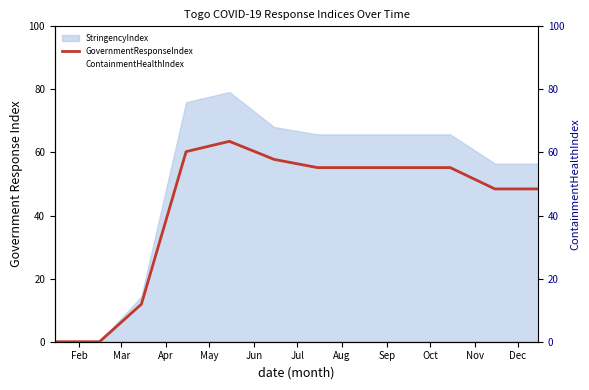

Which series has the largest range (max minus min)?

ContainmentHealthIndex